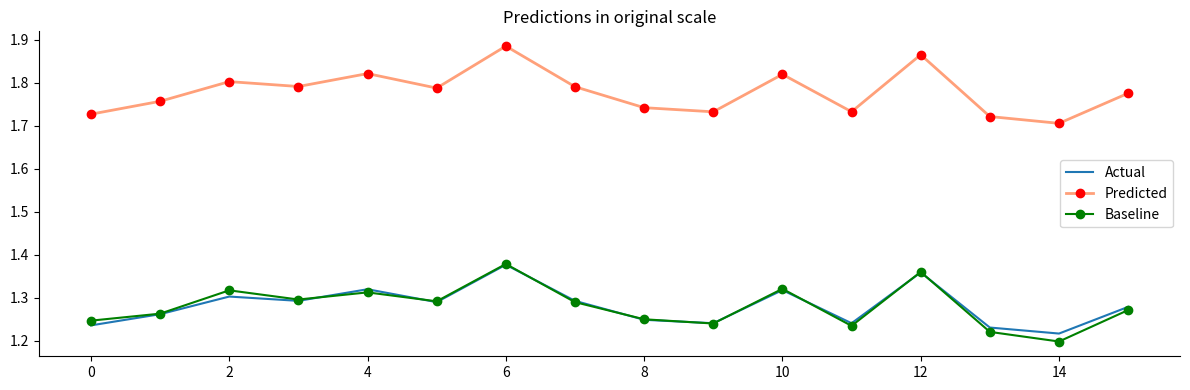

Count the Predicted values in the range 1 to 2.

16